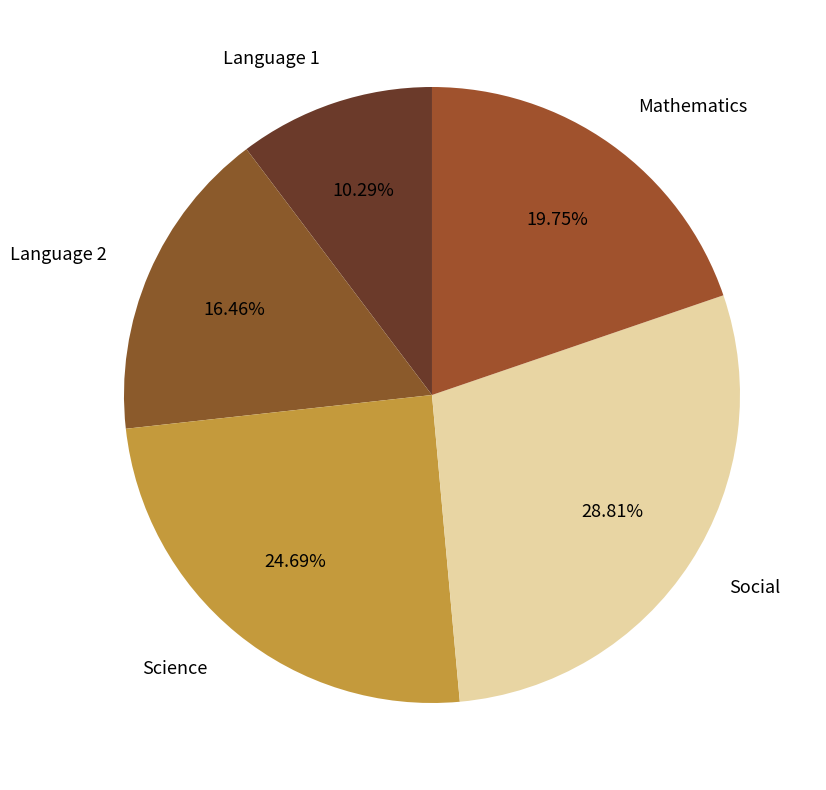

To the nearest percent, what is the difference between the largest and smallest slice percentages?

19%